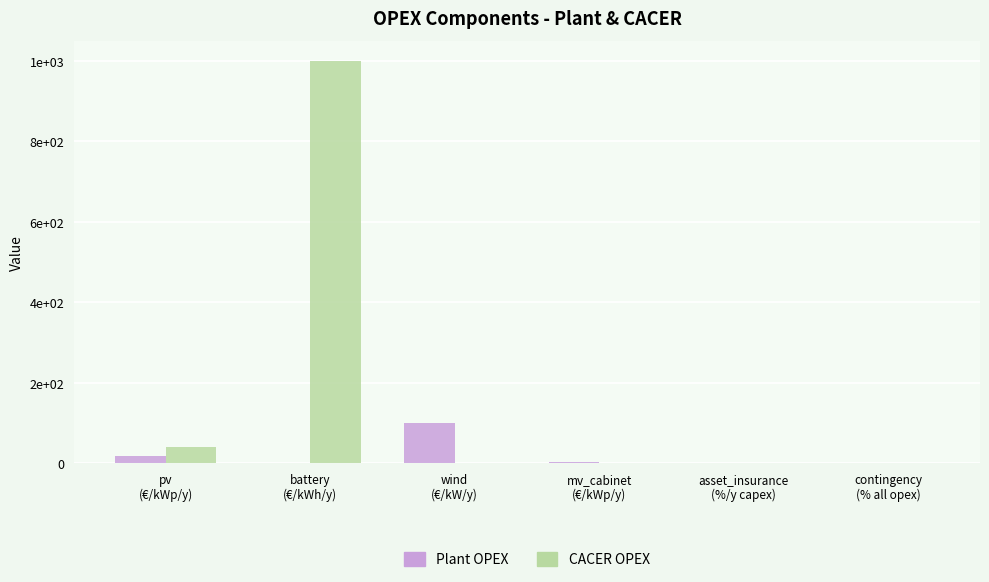

Which label corresponds to the smallest value in the chart?

wind
(€/kW/y)